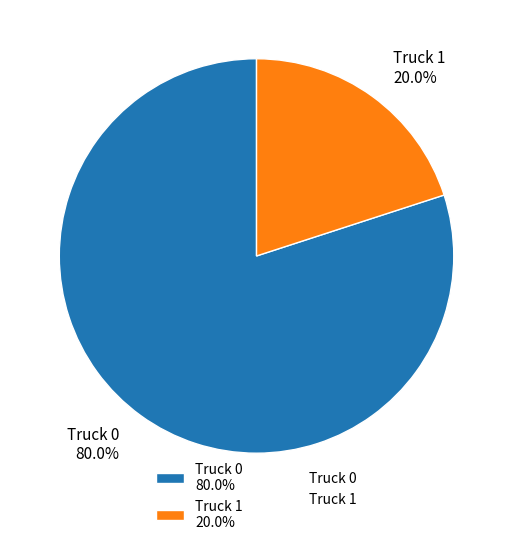

To the nearest percent, what percentage of the pie is Truck 1?

20%